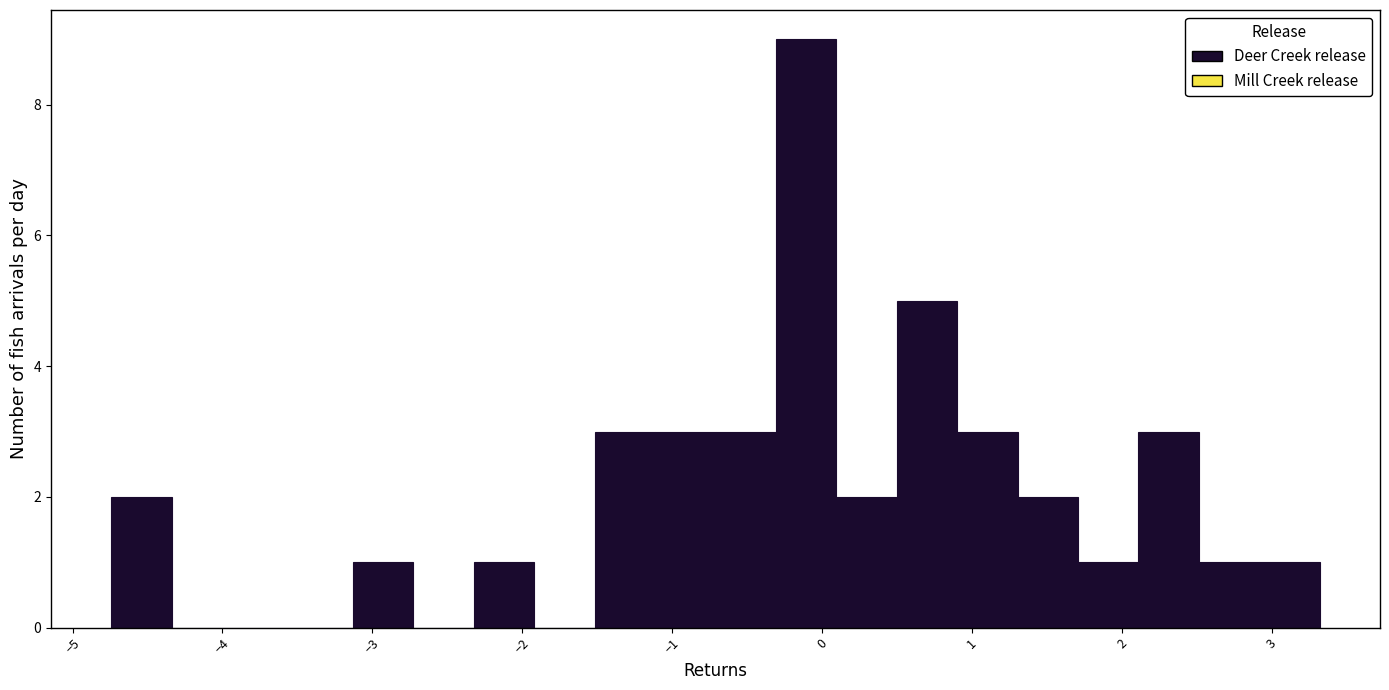

Over which range of the x-axis is the bar tallest?

-0.3 to 0.1